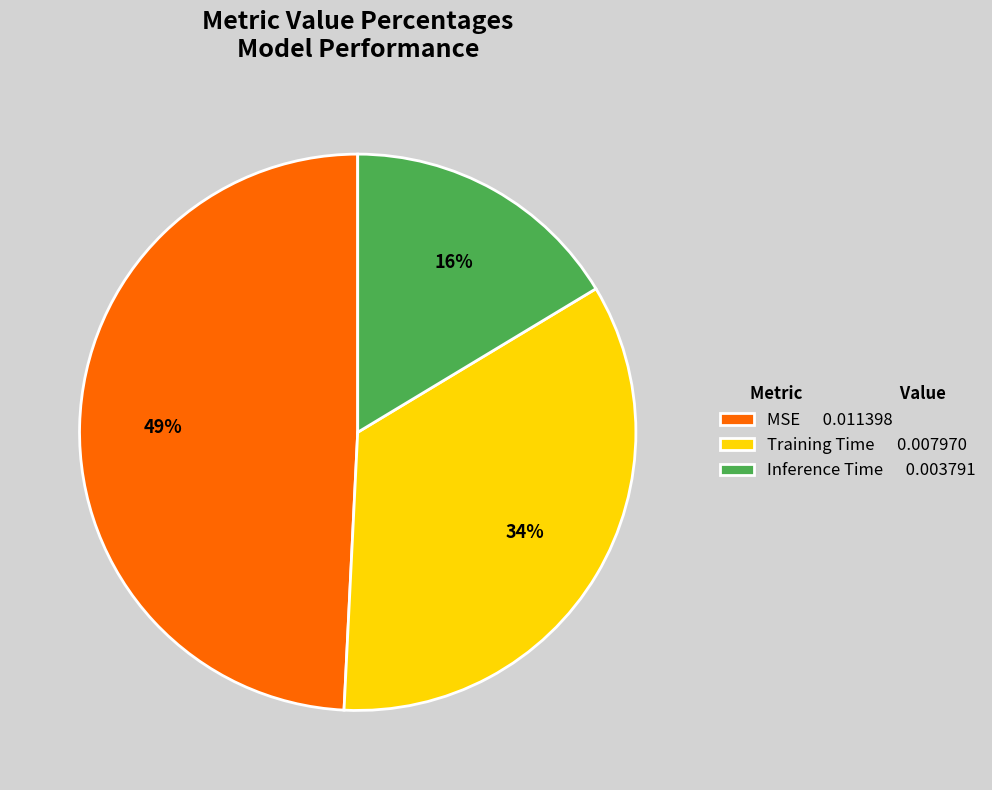

The Training Time slice represents 49% of the pie. True or false?

False